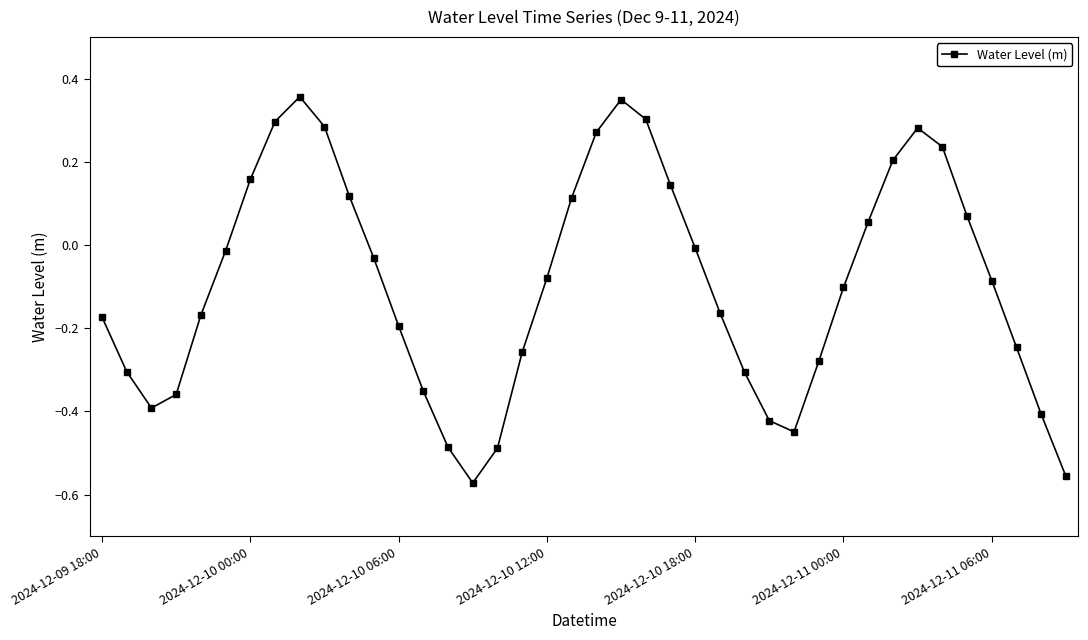

What is the difference between the second highest and second lowest values?

0.9